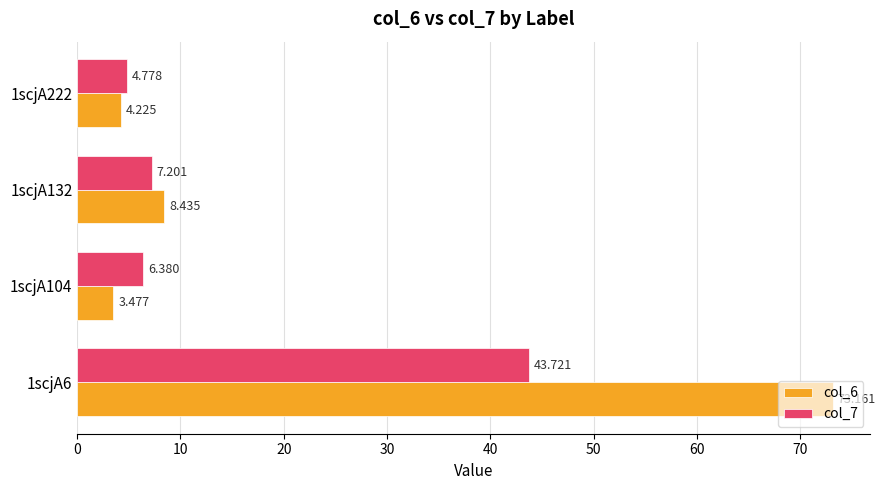

List the series in order of their peak value, highest first.

col_6, col_7